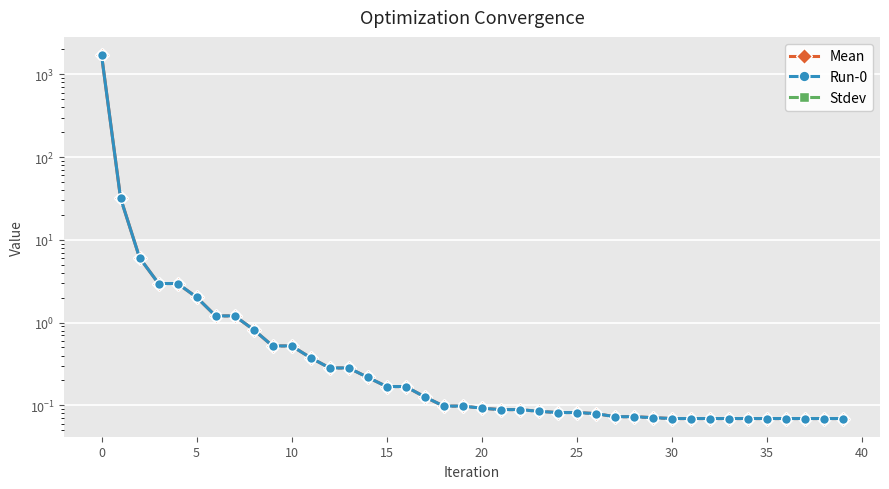

How many lines are shown in the chart?

3